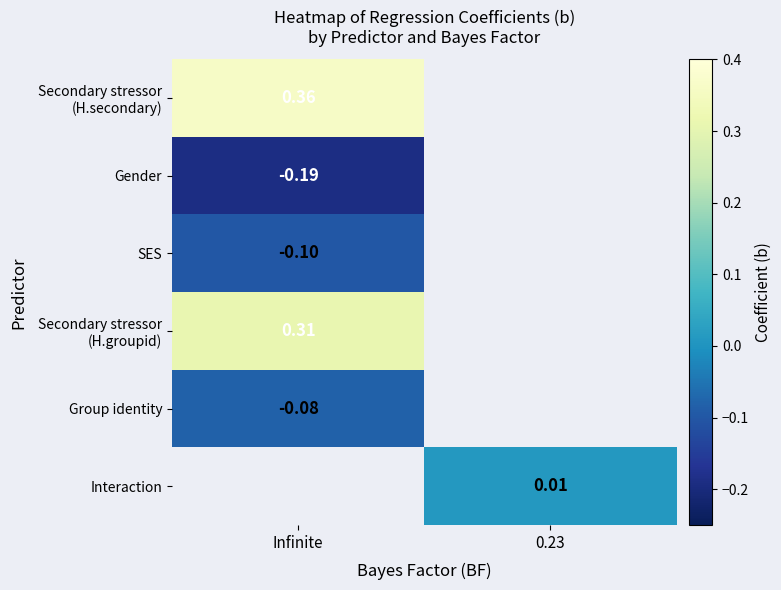

Is the value of Gender at Infinite greater than the value of Interaction at 0.23?

No